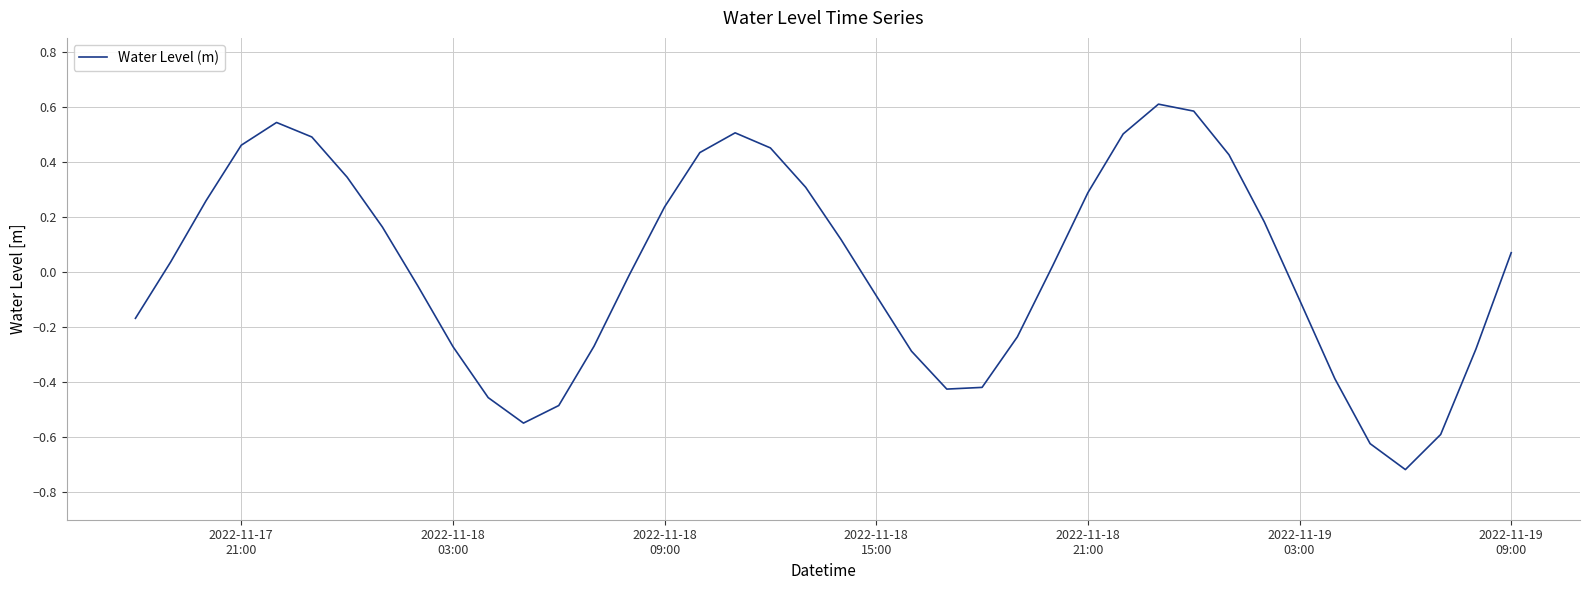

What is the difference between the maximum and minimum values?

1.3